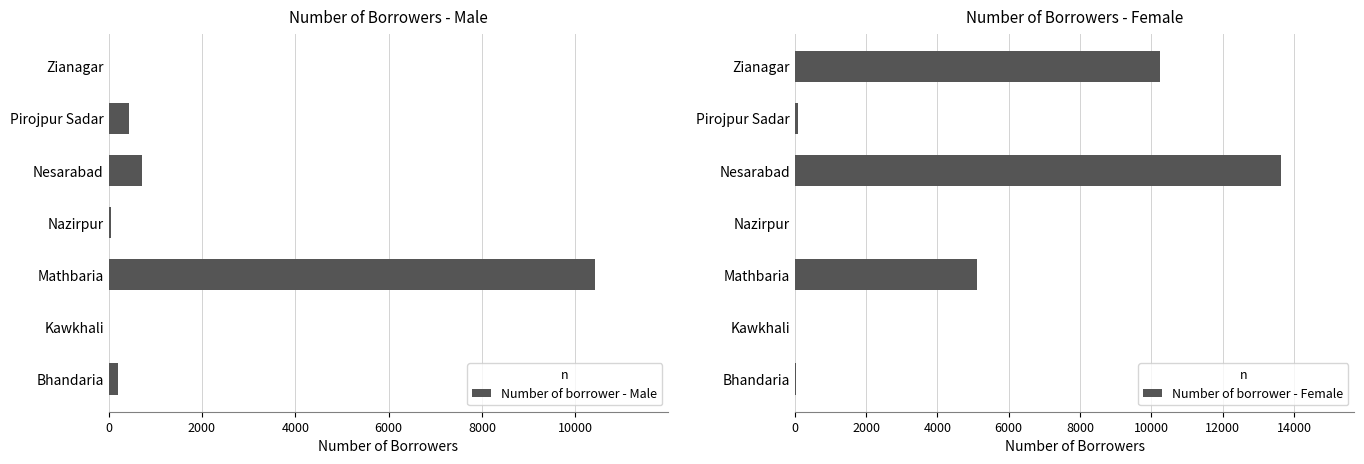

At which label is Number of borrower - Male closest to 5215?

Nesarabad